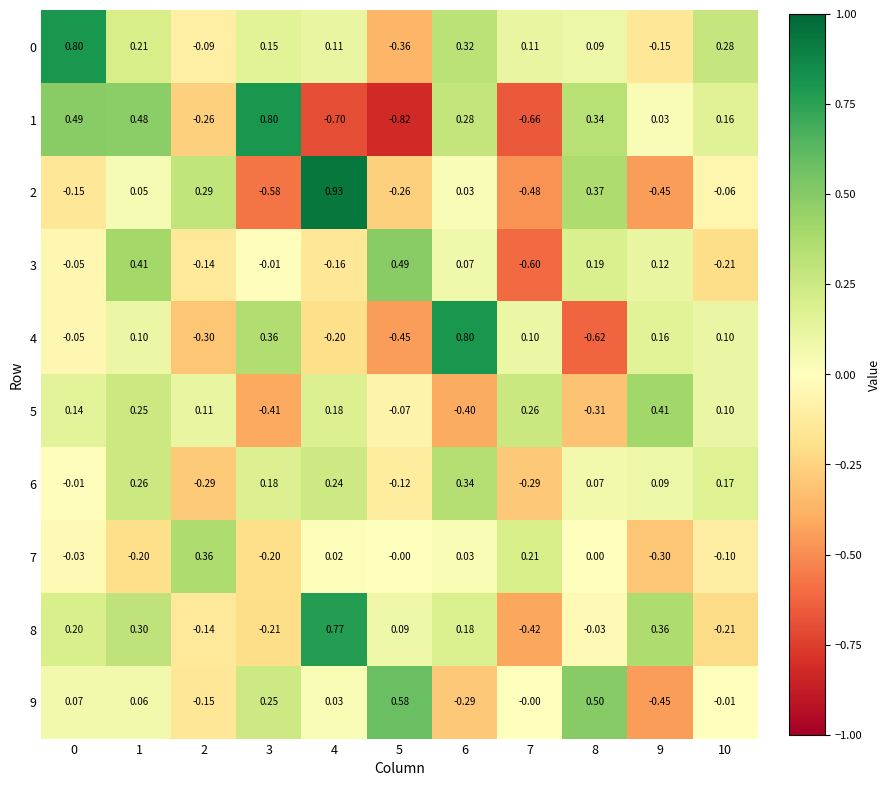

At which category is the sum across all series the highest?

1